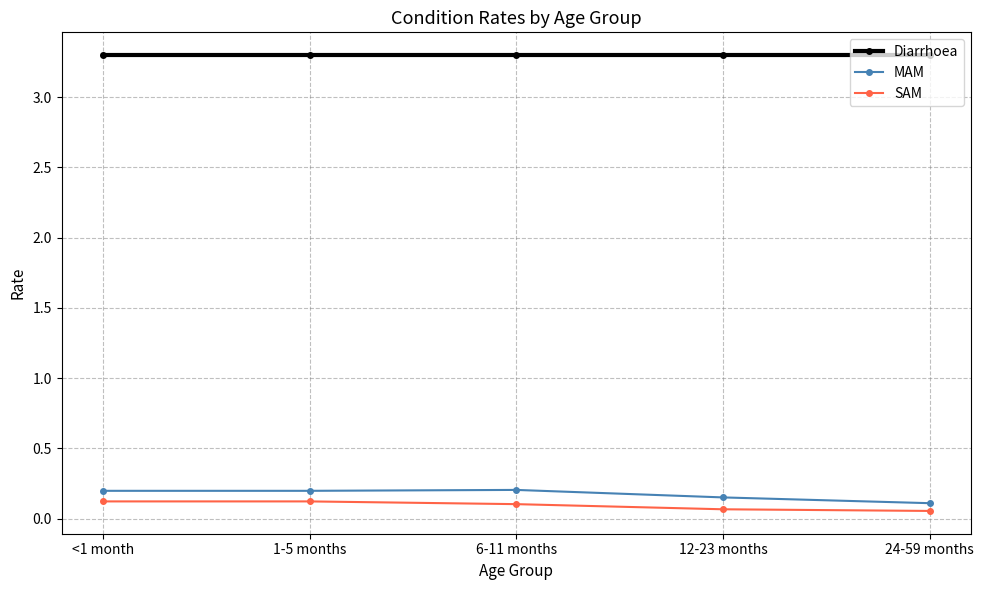

How many MAM values are between 0 and 1?

5